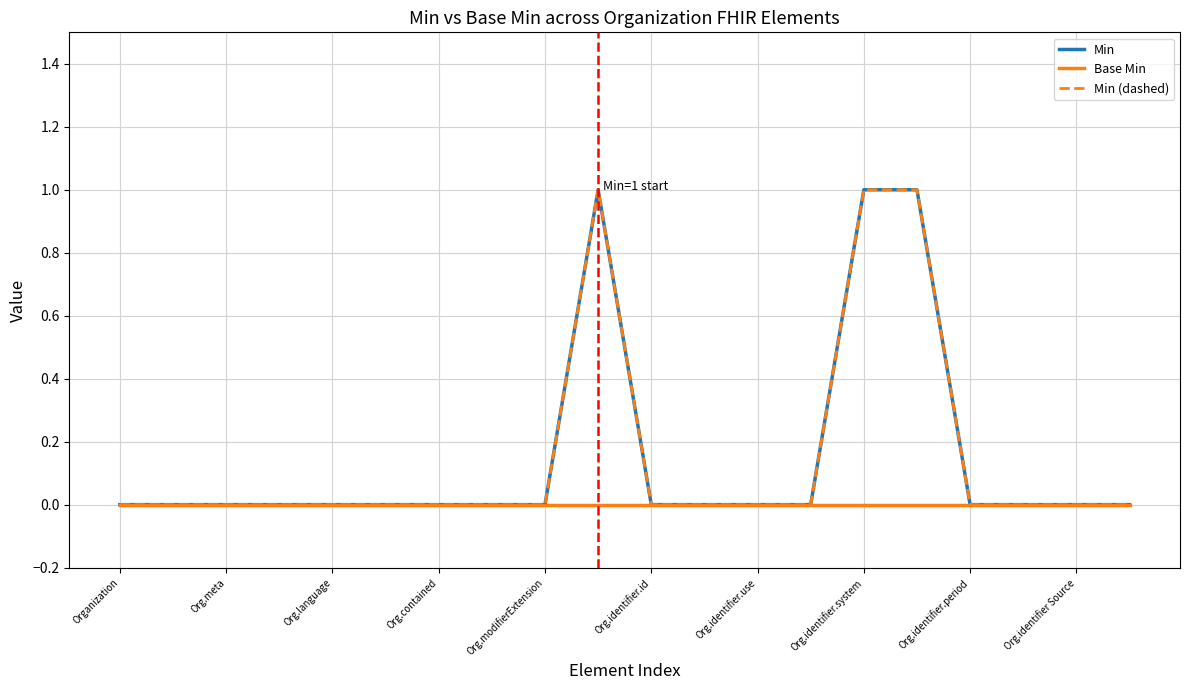

Does the chart display data point markers on the line(s)?

No